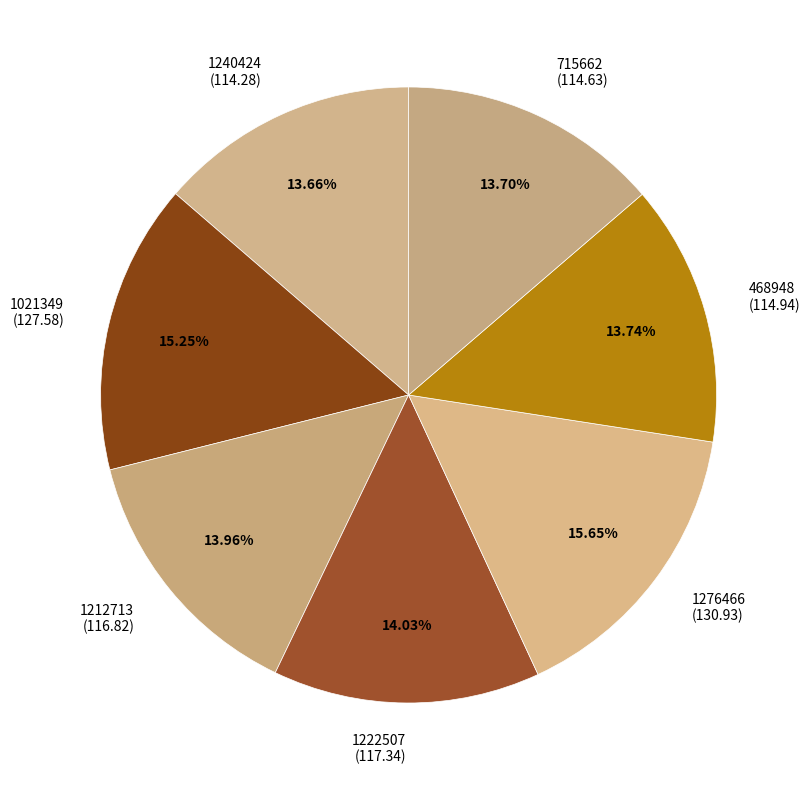

How many segments does this pie chart have?

7